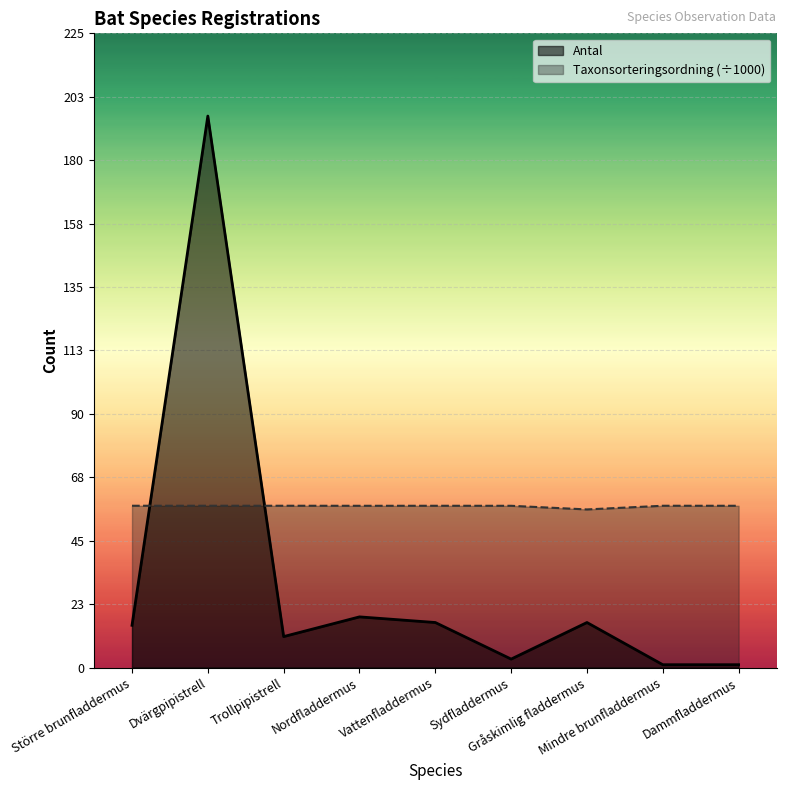

Is the value of Taxonsorteringsordning at Dammfladdermus greater than the value of Antal at Mindre brunfladdermus?

Yes